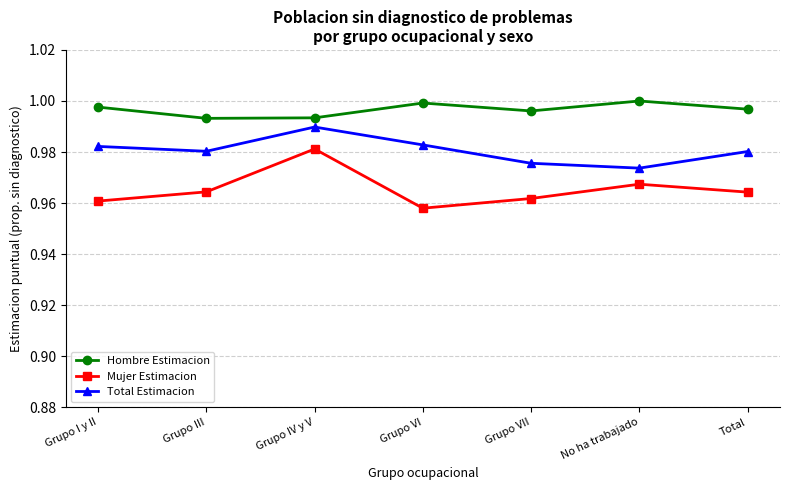

How many interior local peaks does the Total Estimacion series have?

1